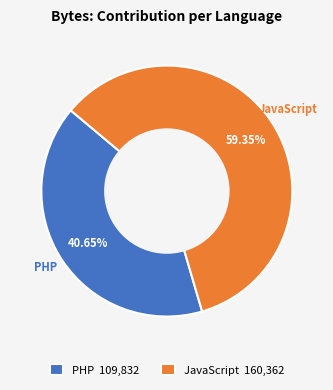

Is there any slice that represents more than half of the pie?

Yes